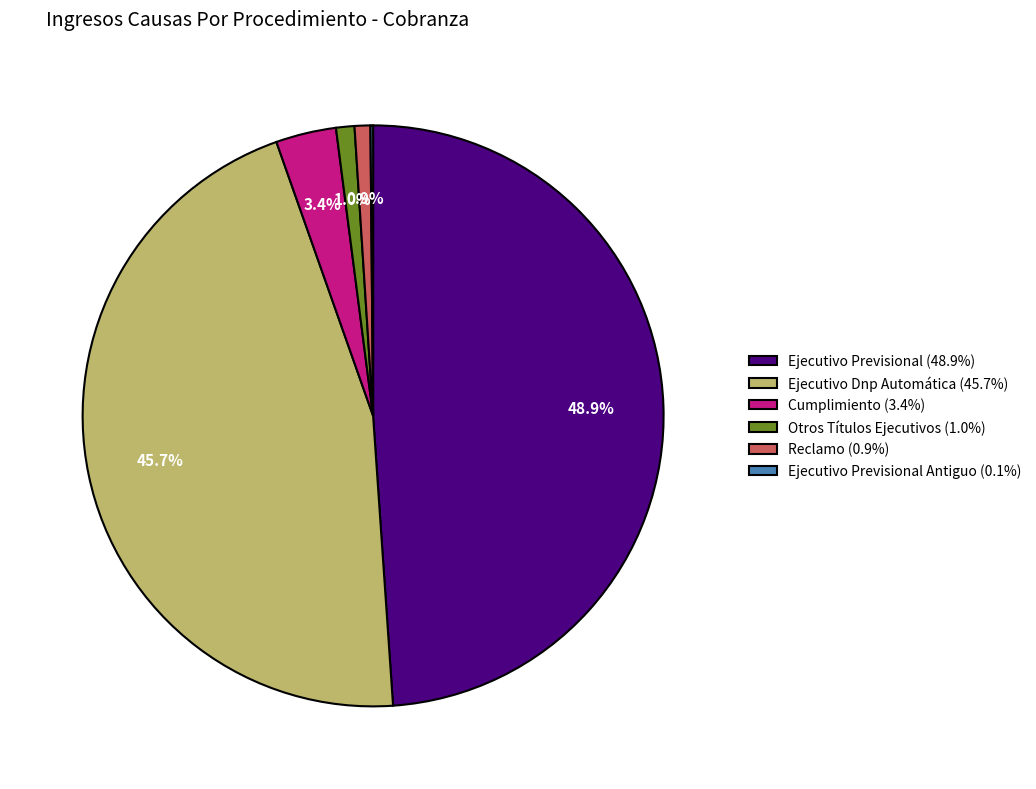

What is the ratio of the value at Reclamo (0.9%) to the value at Cumplimiento (3.4%)?

0.3